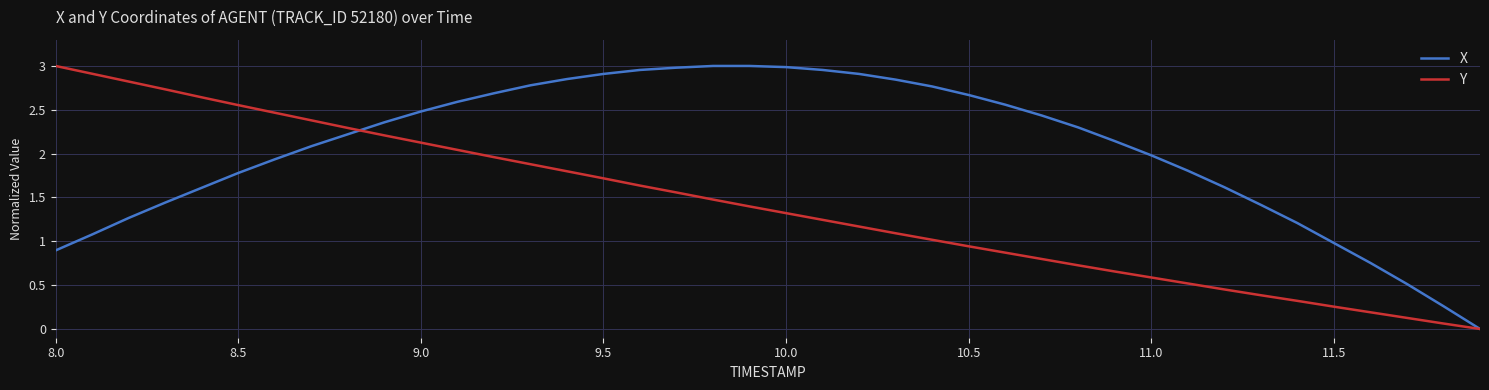

List the series in order of their overall mean, highest first.

X, Y